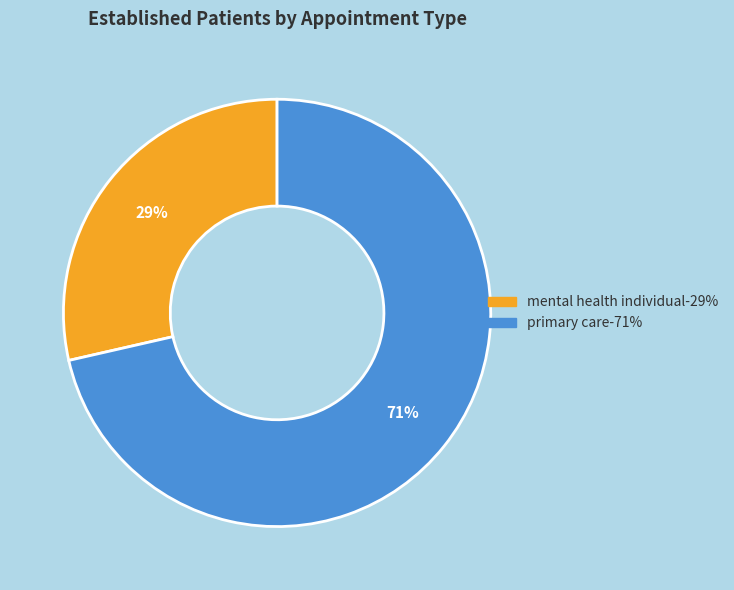

To the nearest percent, what is the average slice percentage?

50%